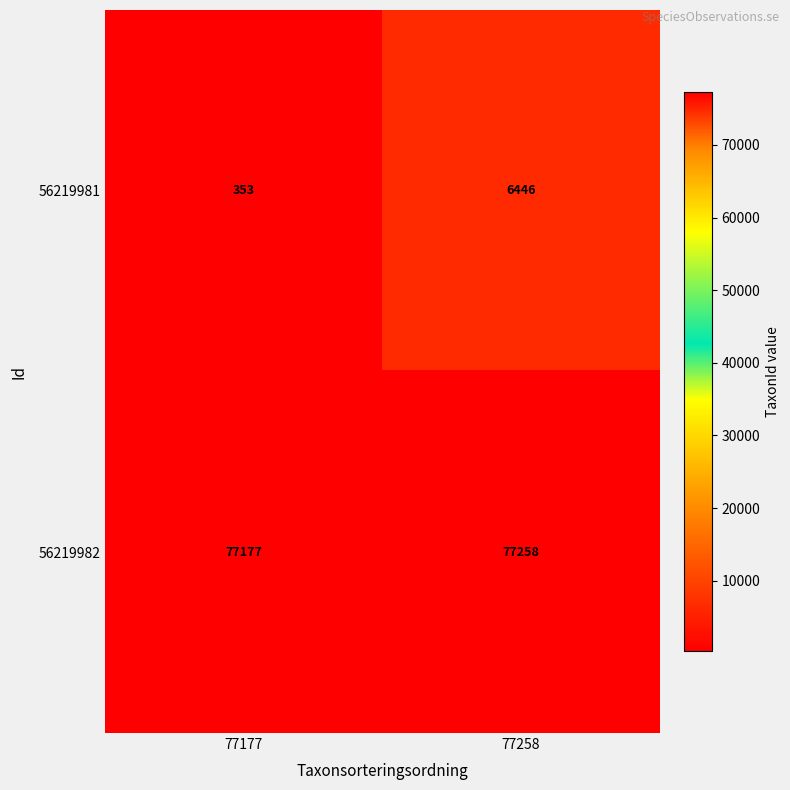

The 56219982 series shows 77177 at 77177. True or false?

True